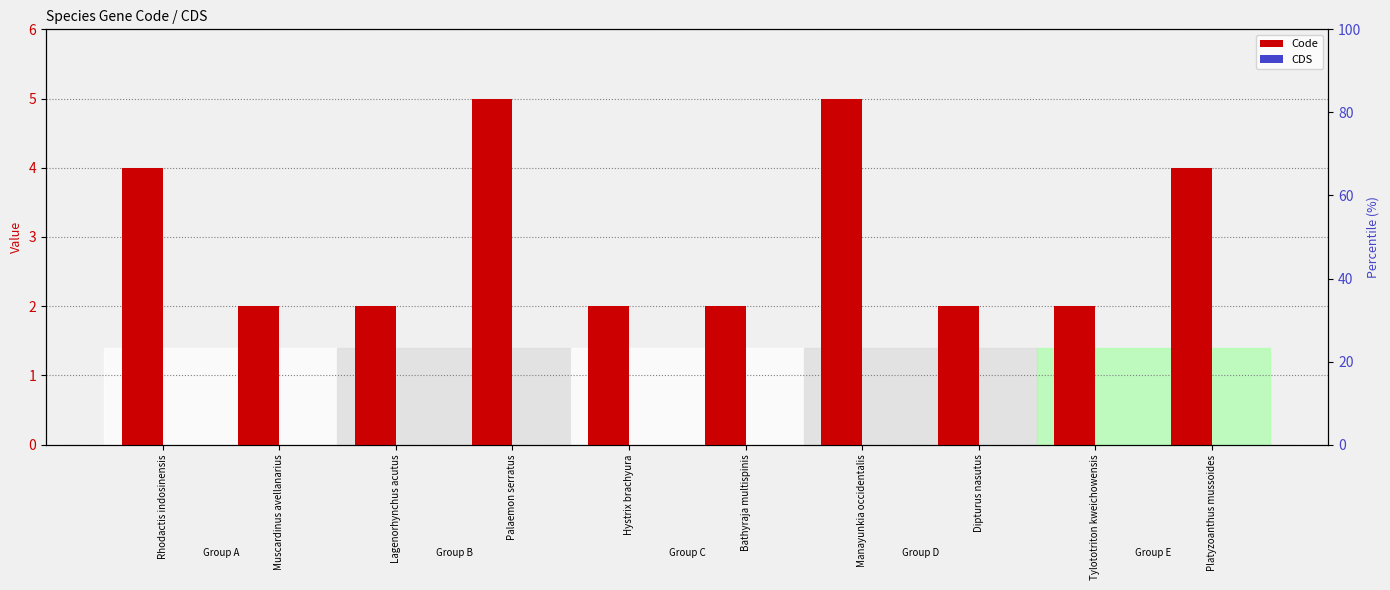

Between Muscardinus avellanarius and Palaemon serratus, which is larger?

Palaemon serratus